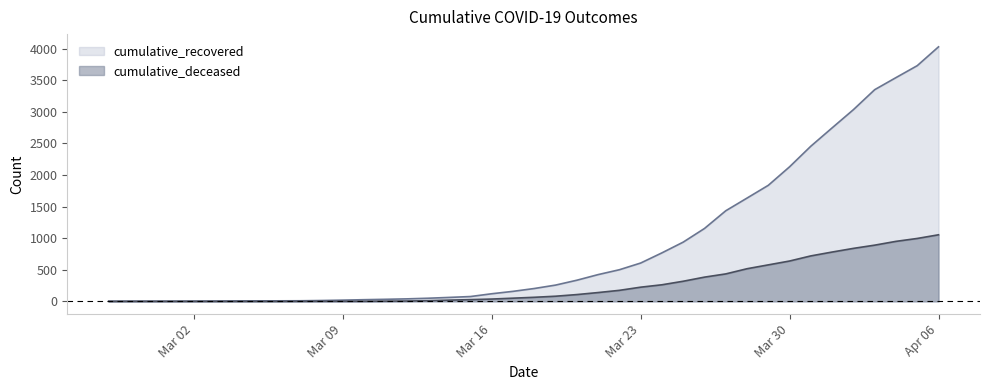

How many distinct data groups are displayed?

2